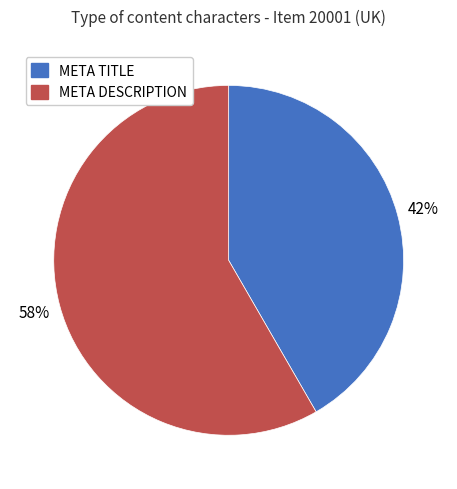

Which slice is the largest?

META DESCRIPTION